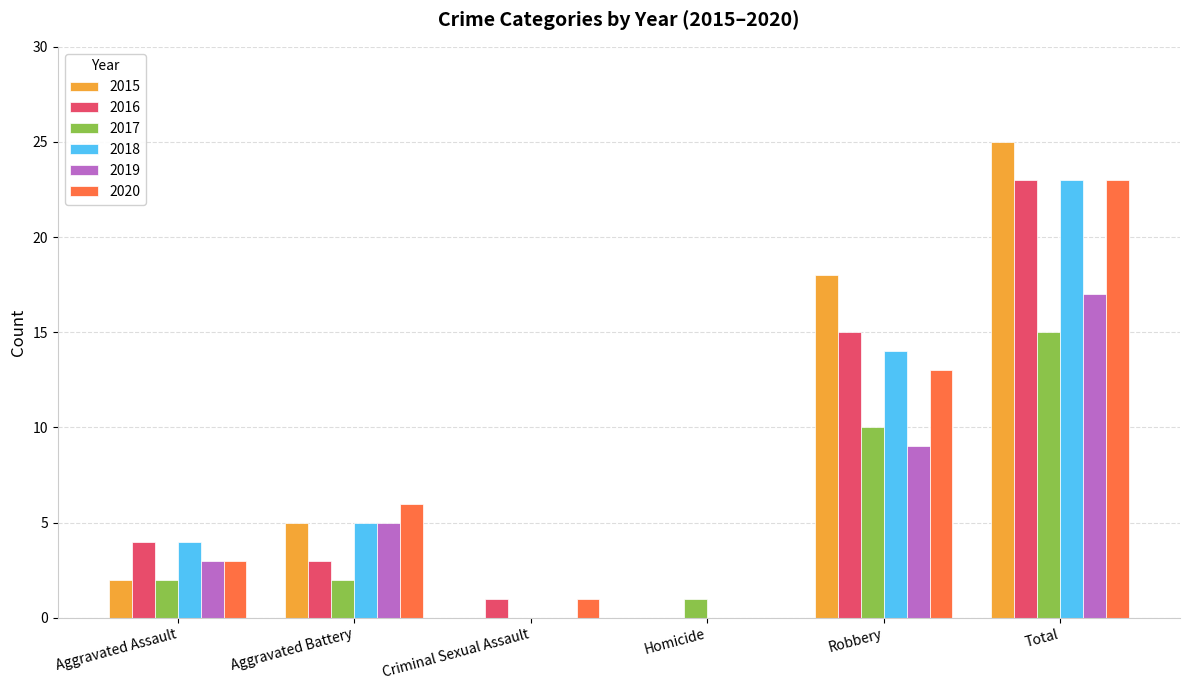

The 2015 series shows -11 at Criminal Sexual Assault. True or false?

False